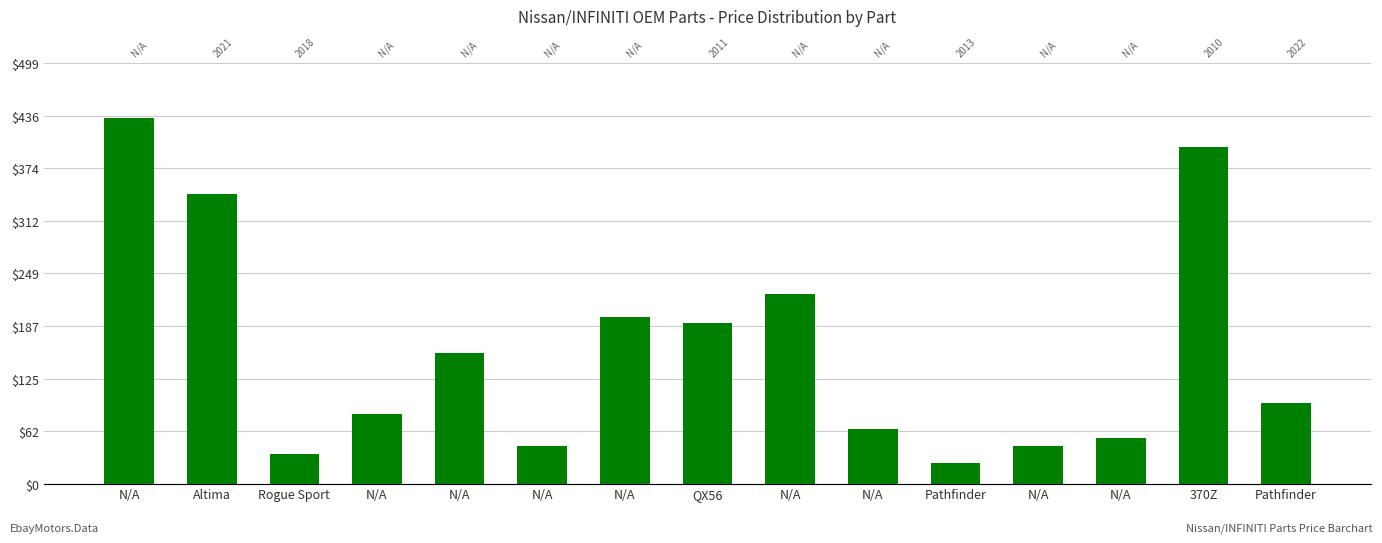

What is the value of the 5th bar from the left?

433.6